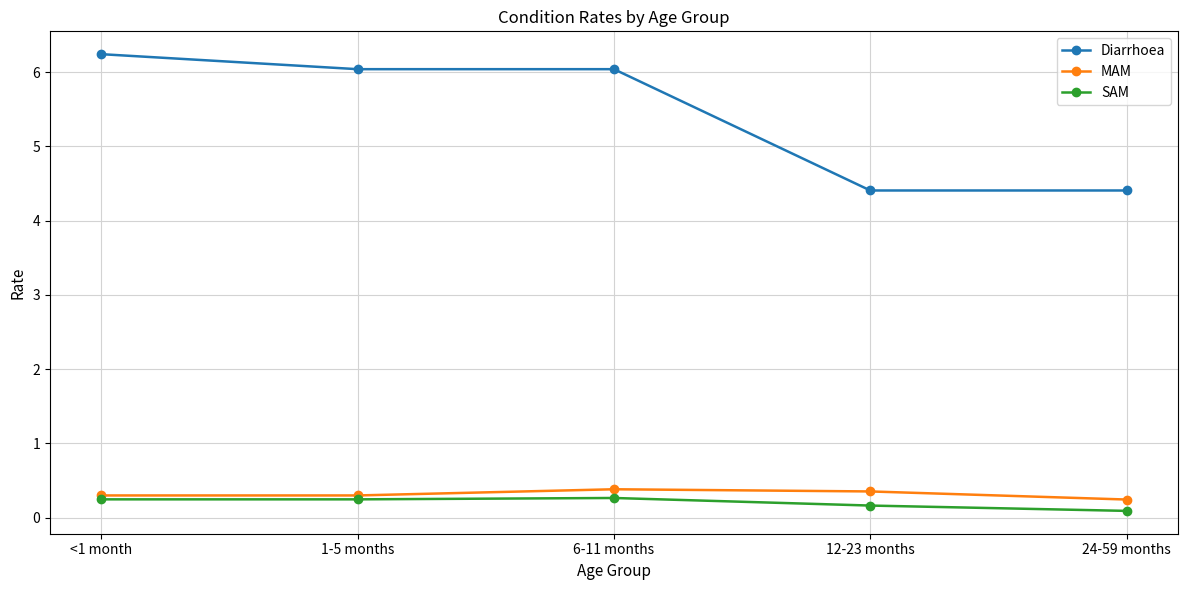

What are all the series names shown in the legend?

Diarrhoea, MAM, SAM